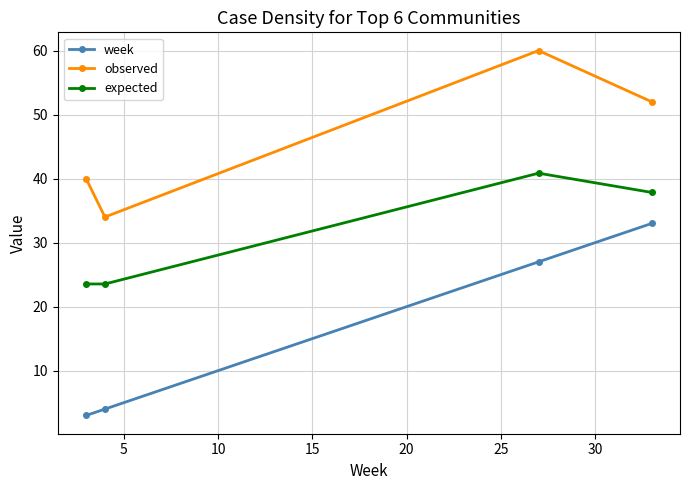

What is the difference between the maximum and minimum values in the week series?

30.0